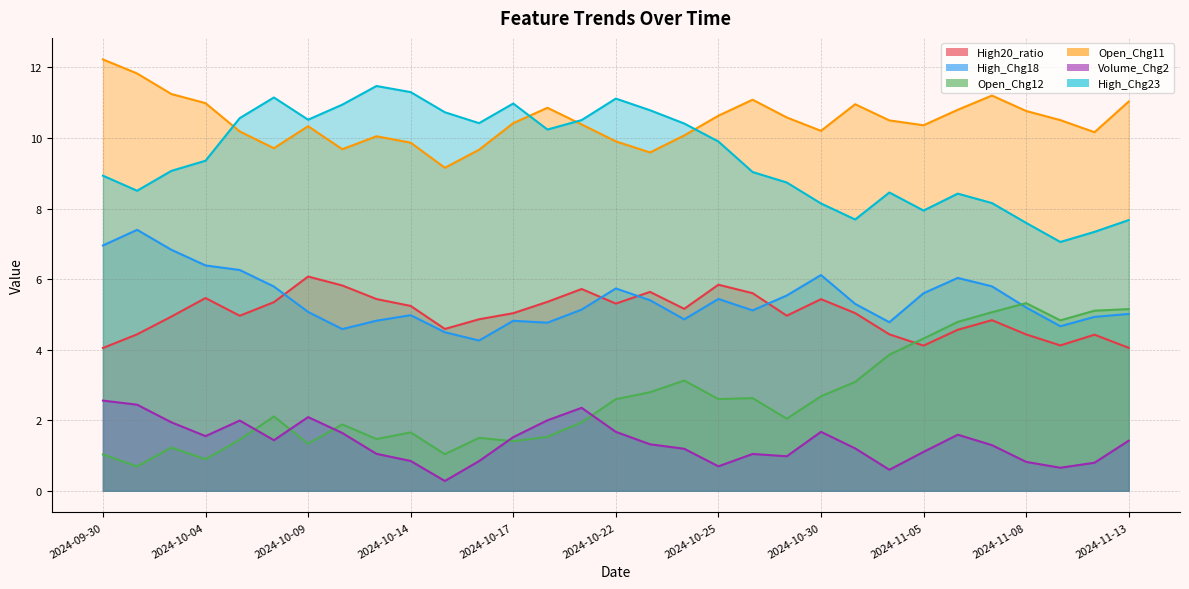

True or false: Volume_Chg2 and High_Chg23 intersect in this chart.

False